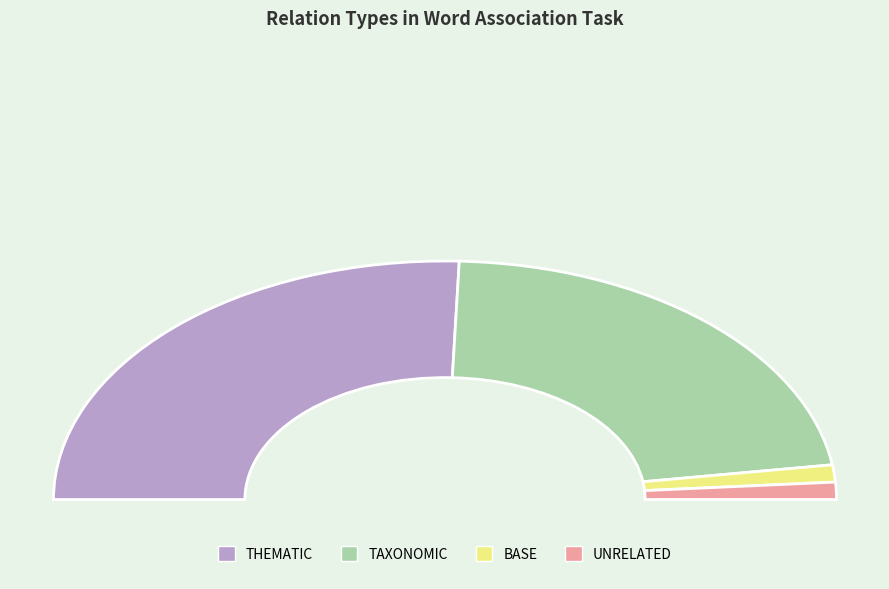

Is it true that TAXONOMIC is 33% of the pie?

False